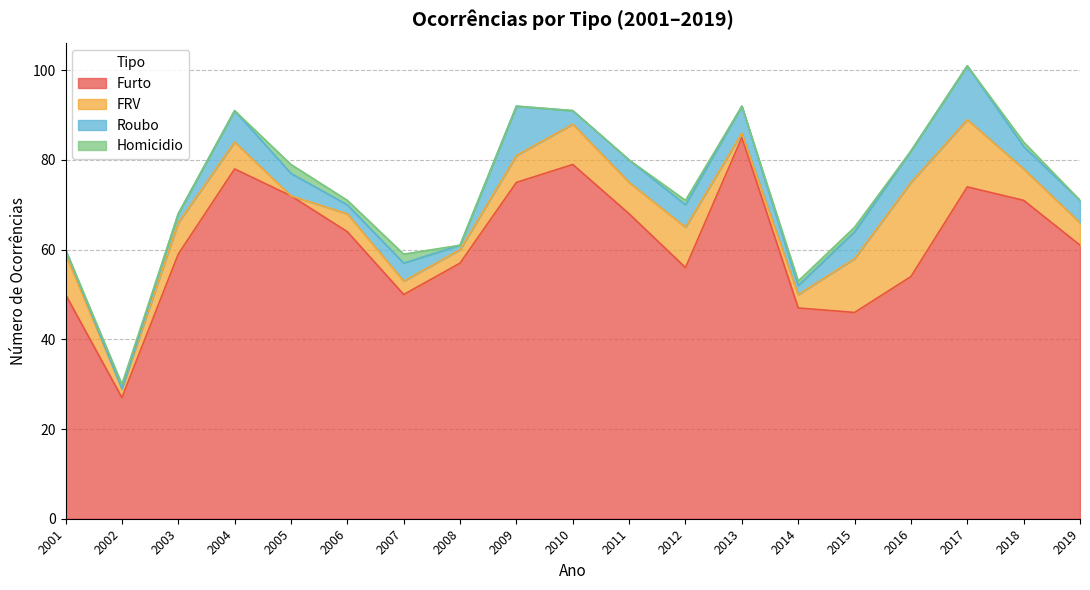

What is the maximum value for Furto?

85